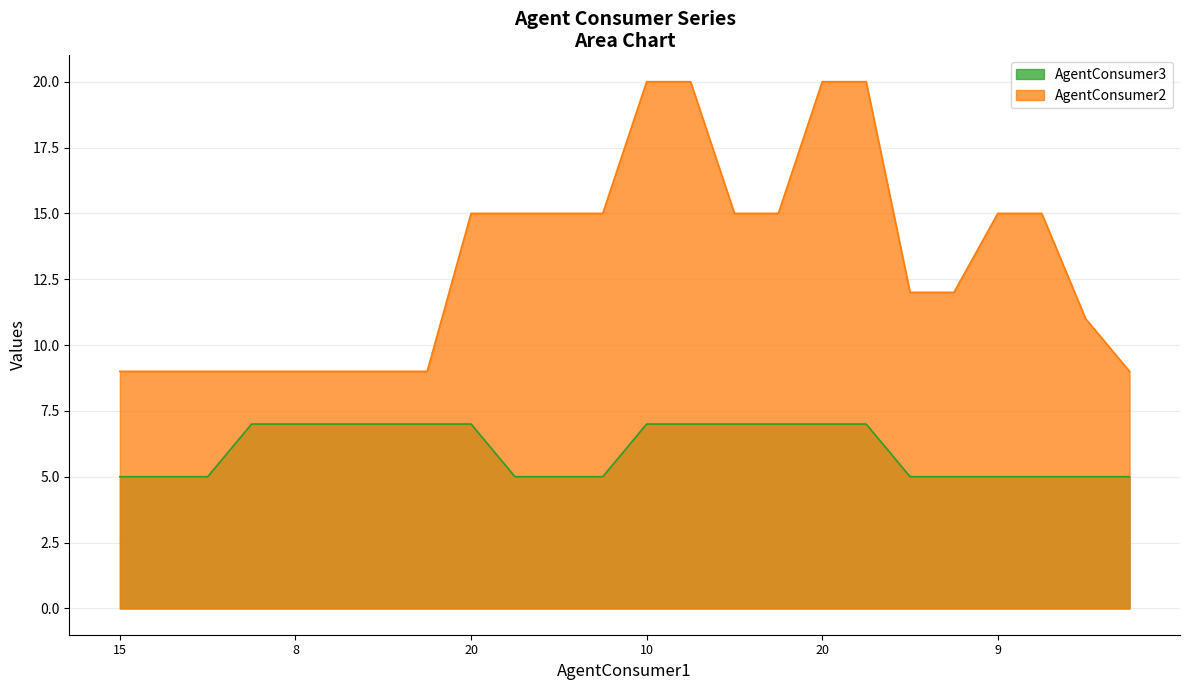

Rank the series at AgentConsumer3 from lowest to highest value.

AgentConsumer3, AgentConsumer2